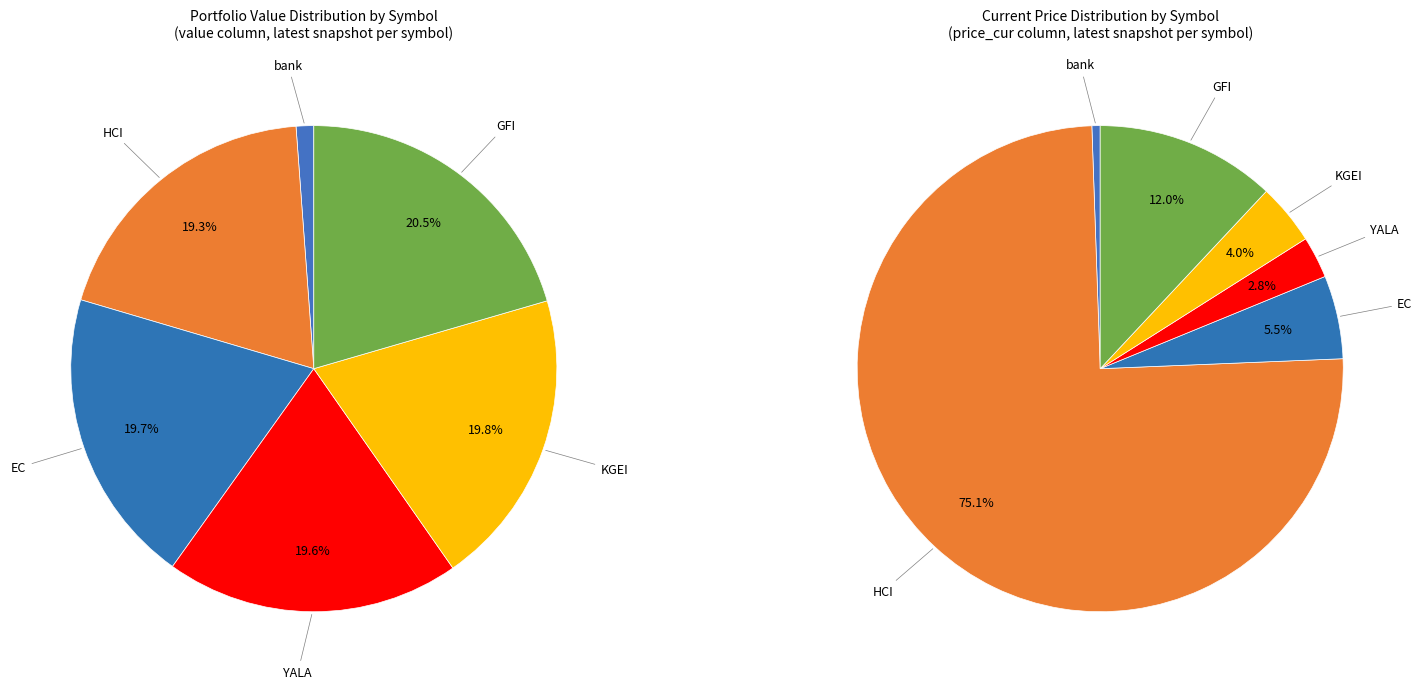

What percentage do YALA and HCI together represent?

38.8%